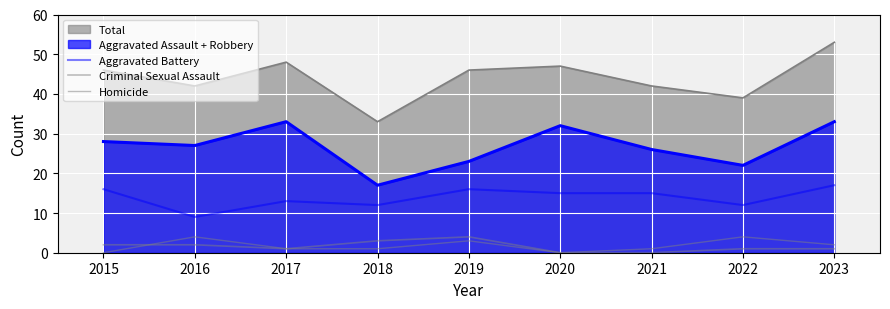

How many lines are shown in the chart?

5